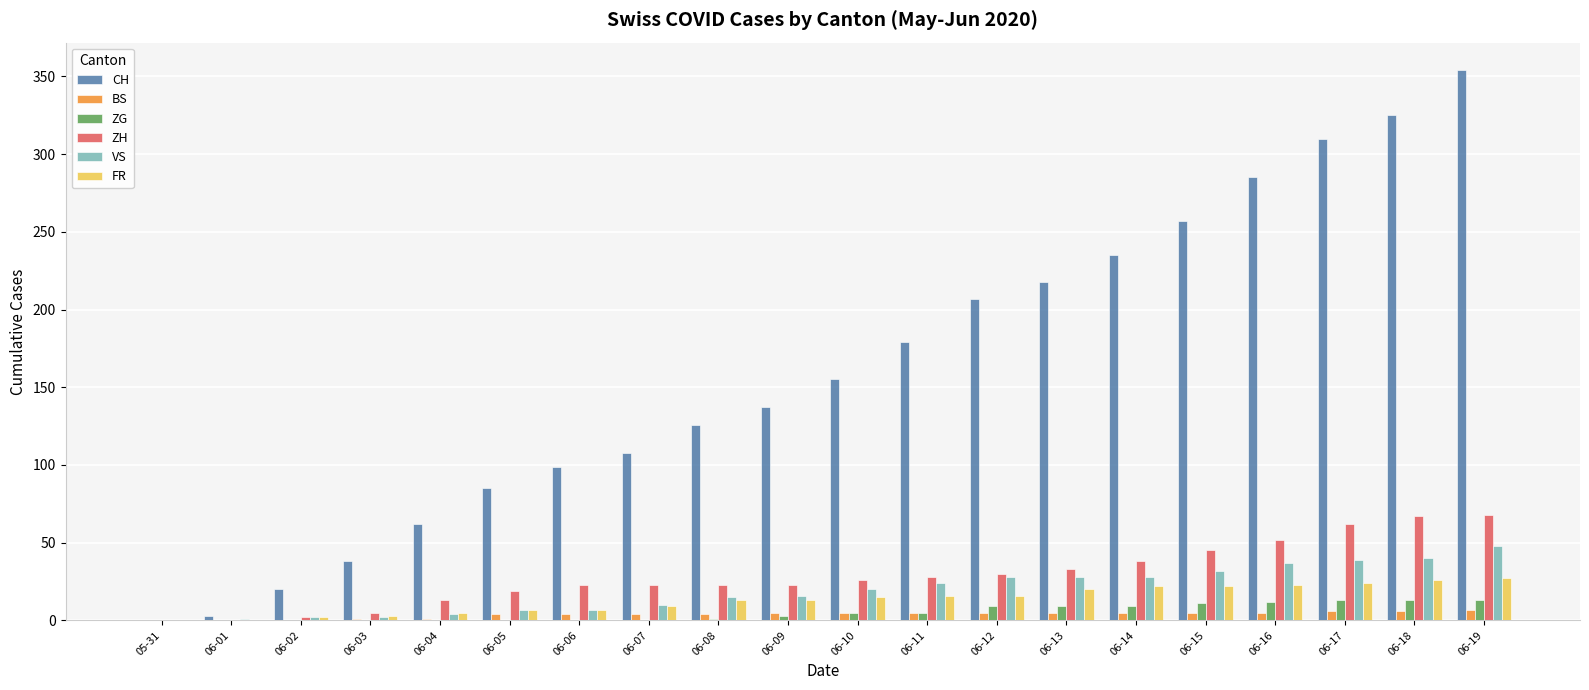

At which category is the sum across all series the highest?

06-19